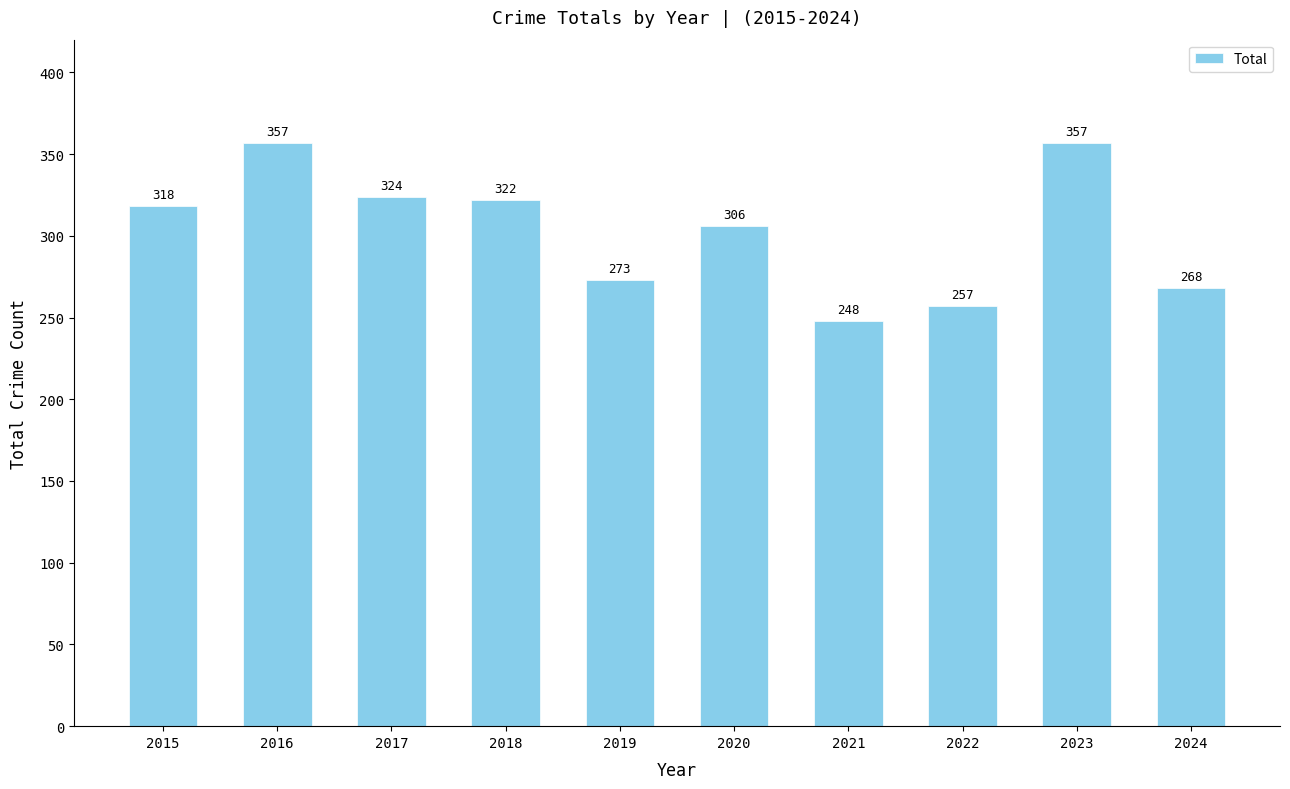

How many categories are shown in the chart?

10